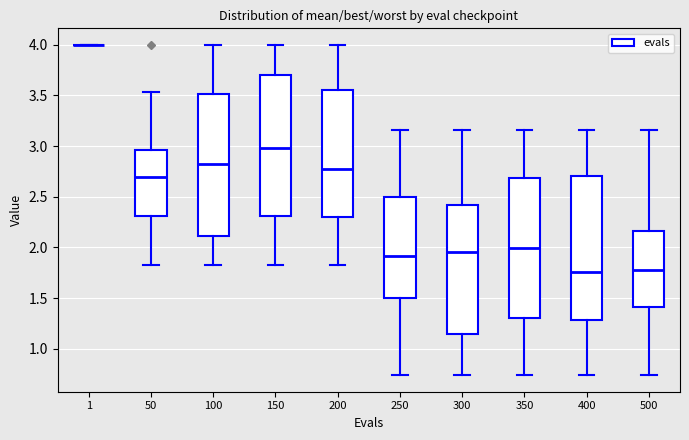

Reading left to right, transcribe this box plot: for each box, give where its median line is, the range the box spans, and where its two whiskers end, as read against the y-axis. The values are not printed on the chart, so give them approximately, as read against the axis.

1: box collapsed to a line at 4.00, whiskers 4.00 to 4.00
50: median 2.70, box 2.30 to 2.95, whiskers 1.80 to 3.55
100: median 2.85, box 2.10 to 3.50, whiskers 1.80 to 4.00
150: median 3.00, box 2.30 to 3.70, whiskers 1.80 to 4.00
200: median 2.75, box 2.30 to 3.55, whiskers 1.80 to 4.00
250: median 1.90, box 1.50 to 2.50, whiskers 0.75 to 3.15
300: median 1.95, box 1.15 to 2.40, whiskers 0.75 to 3.15
350: median 2.00, box 1.30 to 2.70, whiskers 0.75 to 3.15
400: median 1.75, box 1.30 to 2.70, whiskers 0.75 to 3.15
500: median 1.80, box 1.40 to 2.15, whiskers 0.75 to 3.15